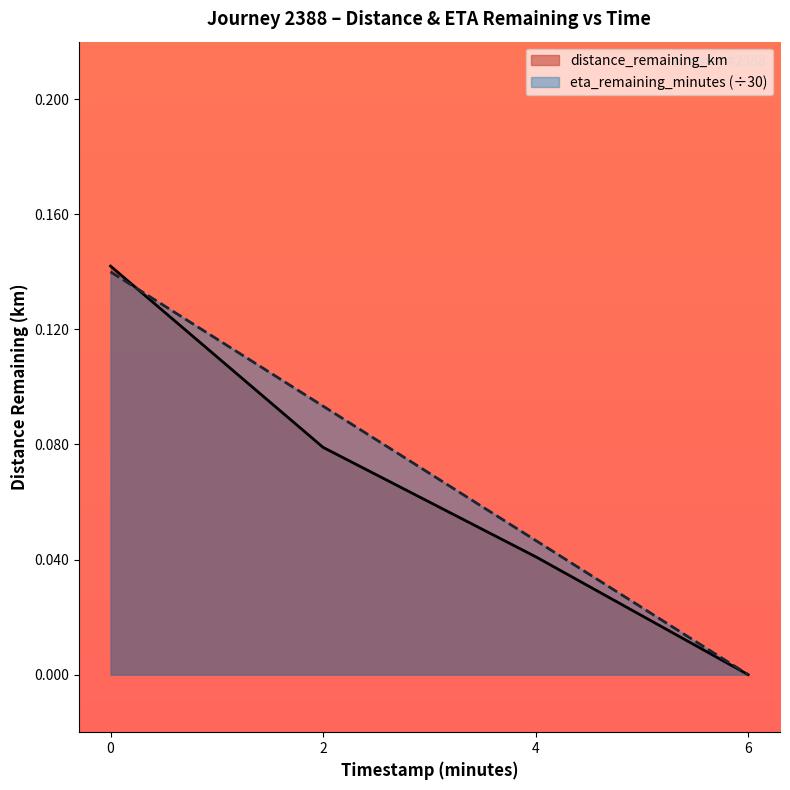

What is the label of the 1st point from the right?

6.0